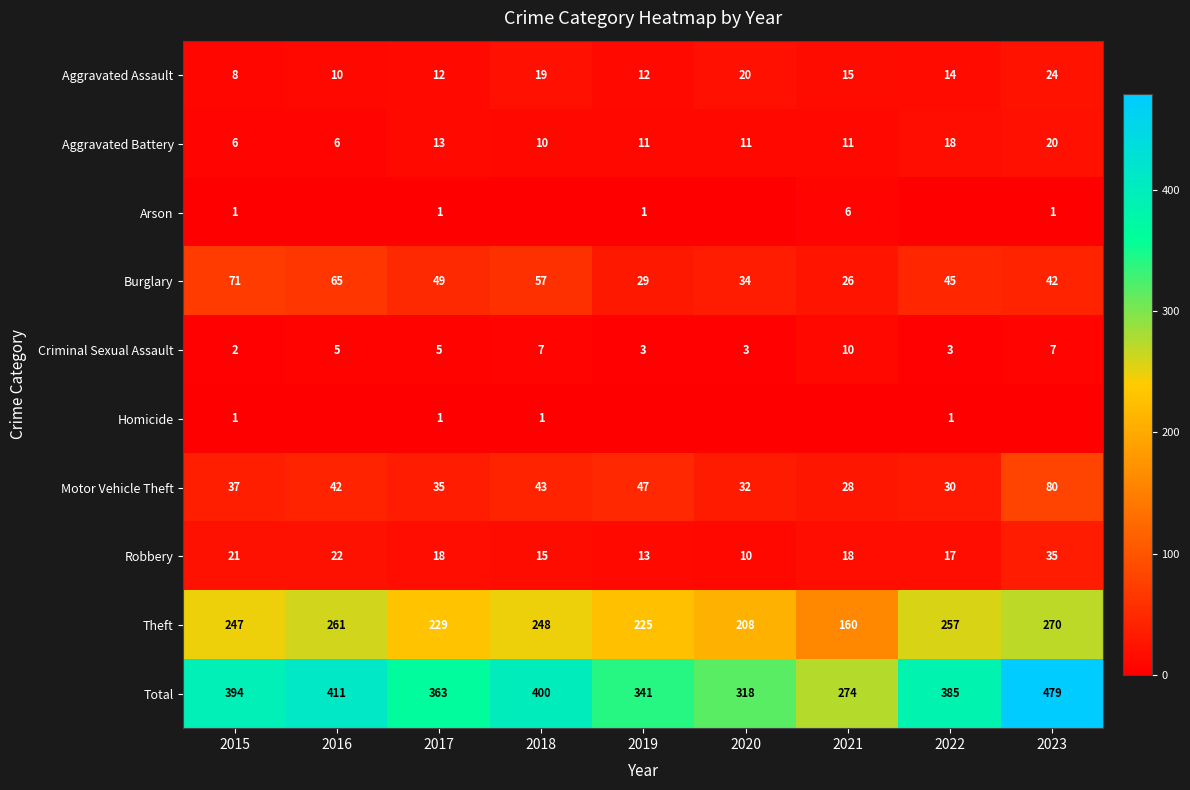

Which series changed the most between 2017 and 2020?

Total